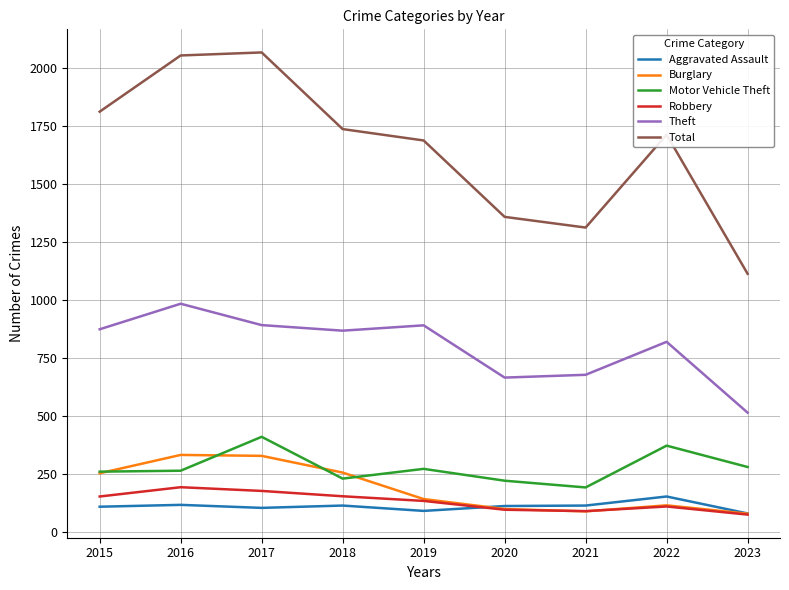

Which series has the largest range (max minus min)?

Total